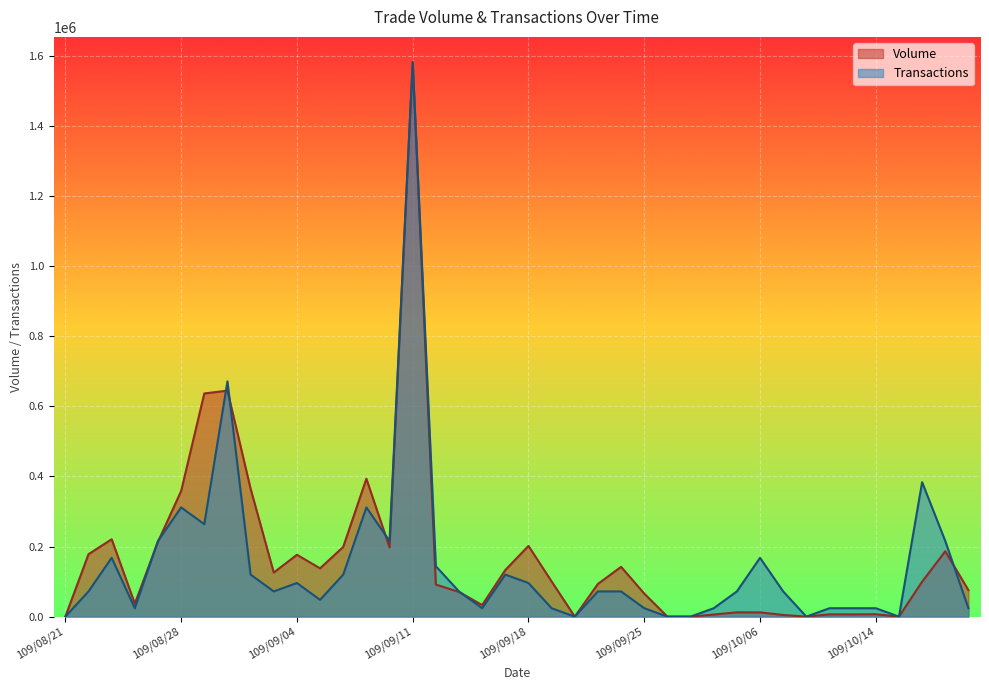

At which category does Transactions reach its first local valley?

109/08/26